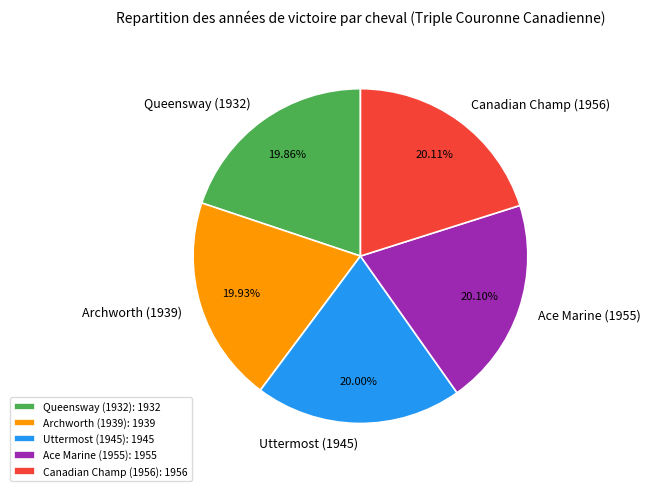

Is the sum of Ace Marine (1955) and Canadian Champ (1956) greater than half?

No